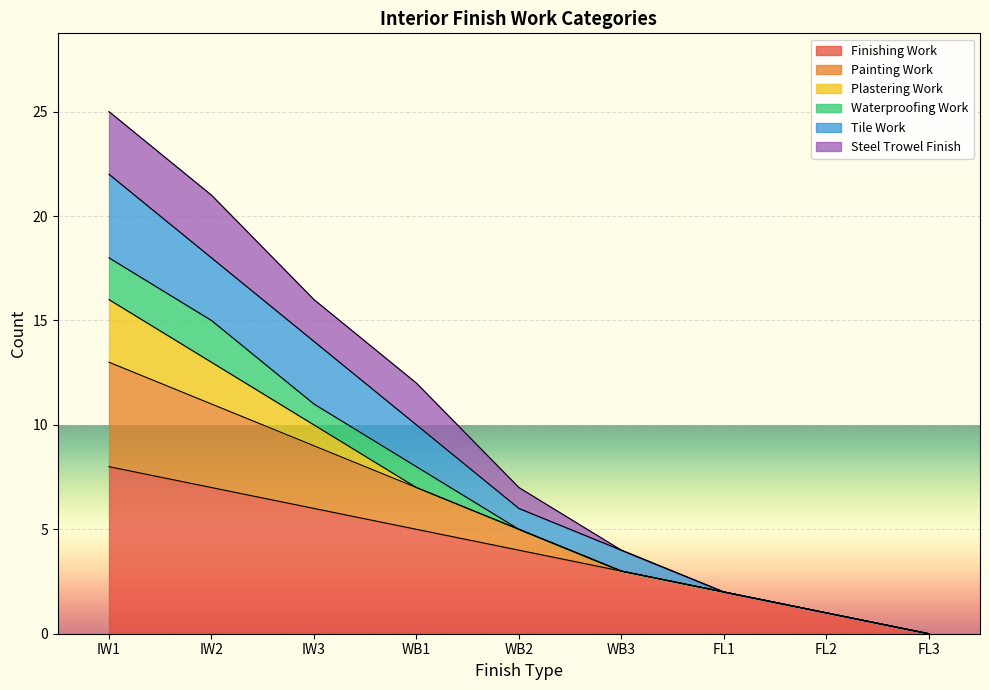

At which category is the sum across all series the highest?

IW1